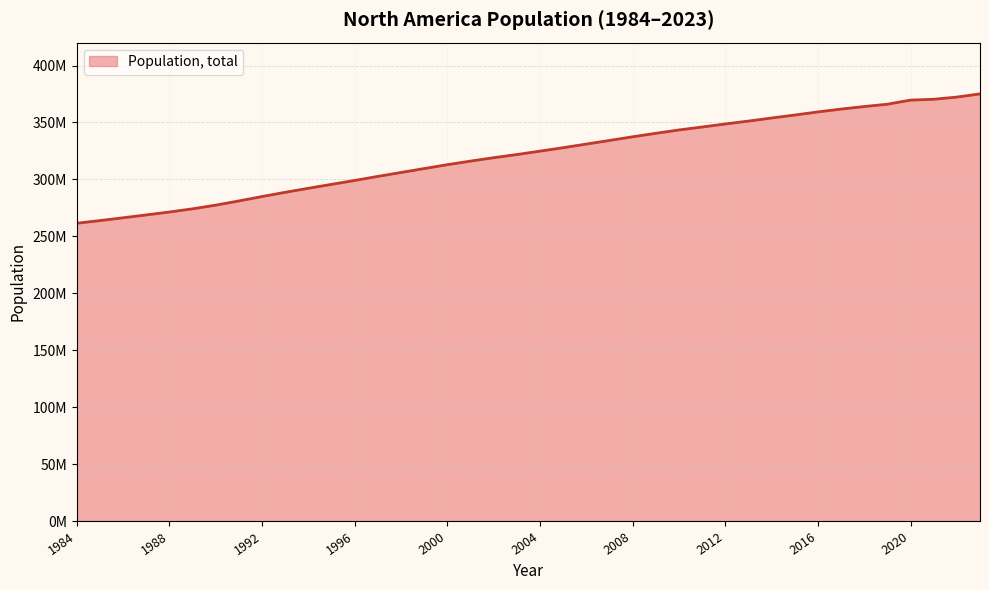

Does the chart have visible grid lines?

Yes